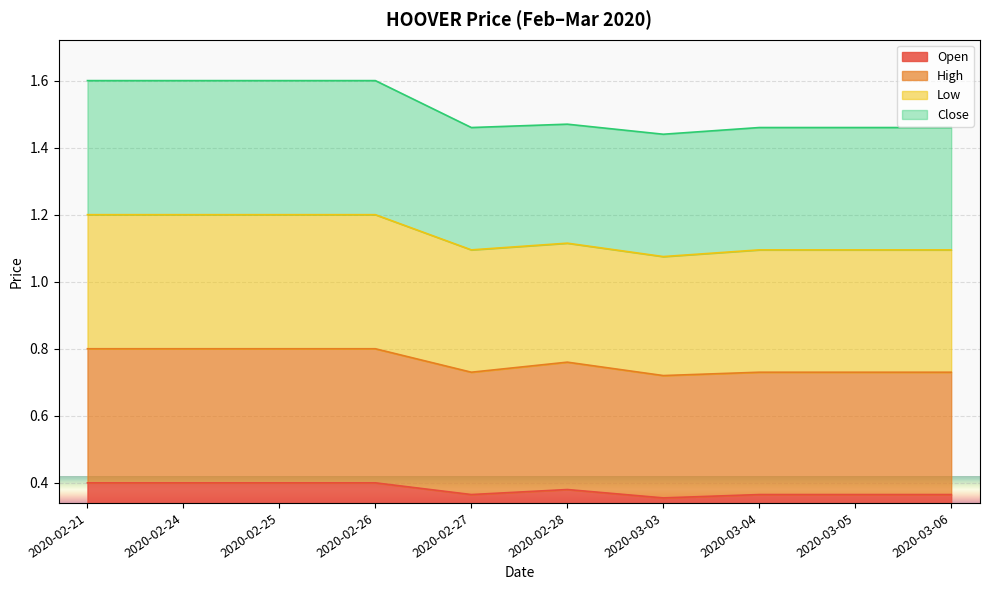

True or false: open has more than 2 interior local peaks.

False